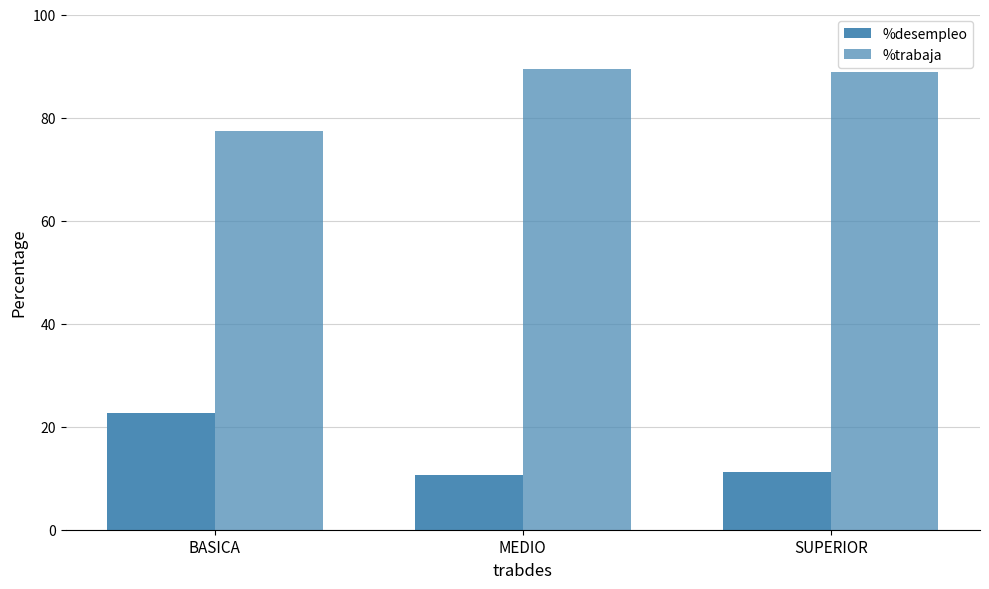

True or false: %trabaja has a value of 37.2 at SUPERIOR.

False